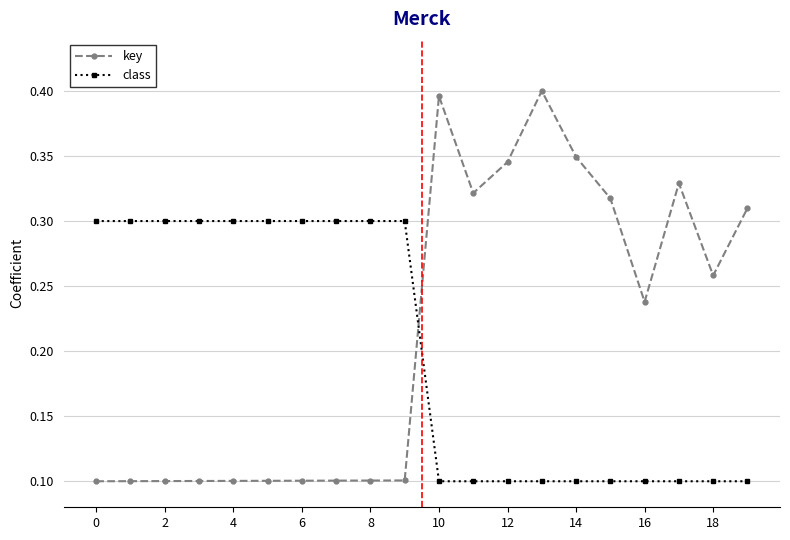

True or false: key has more than 2 points higher than both neighbors.

True